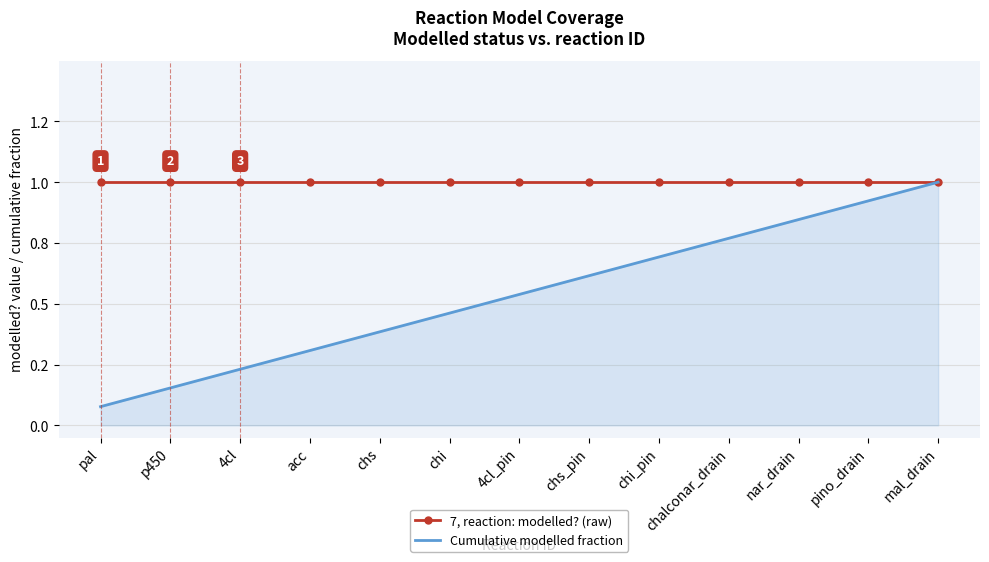

What is the sum of the 7, reaction: modelled? (raw) values at chalconar_drain and p450?

2.0